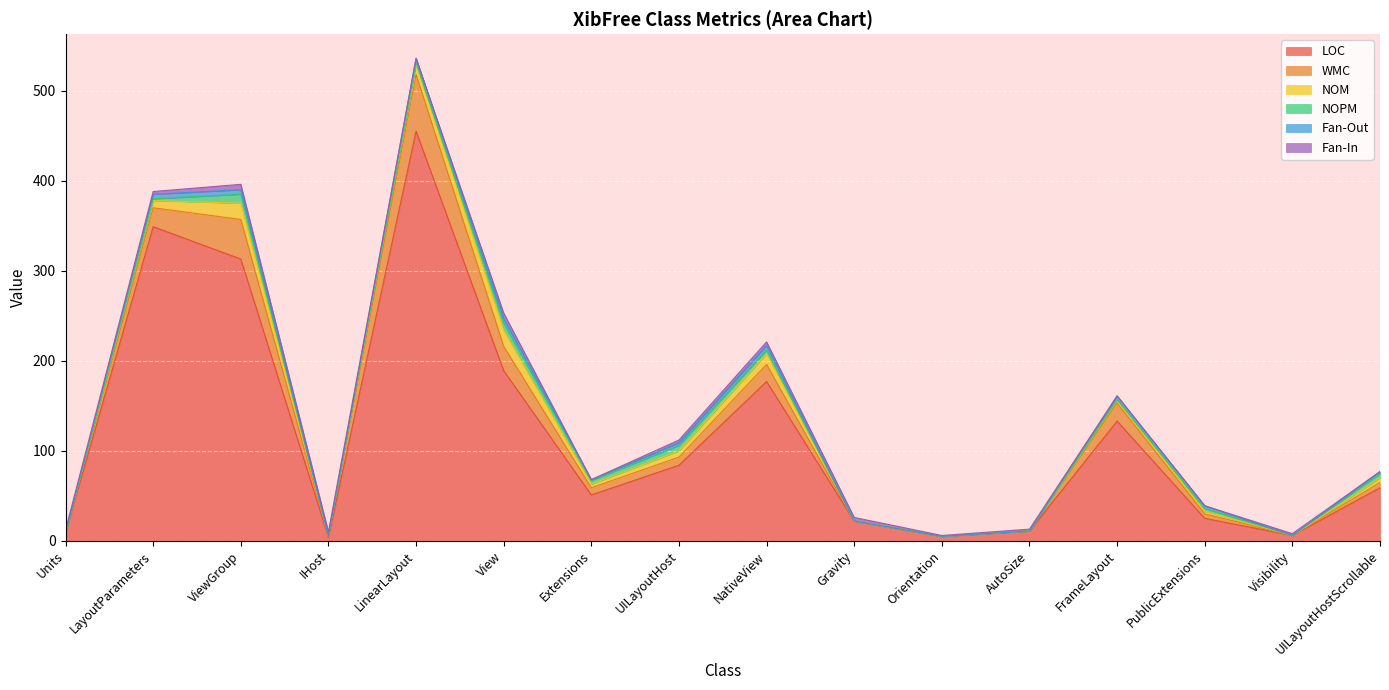

How many positive values does the Fan-Out series have?

10